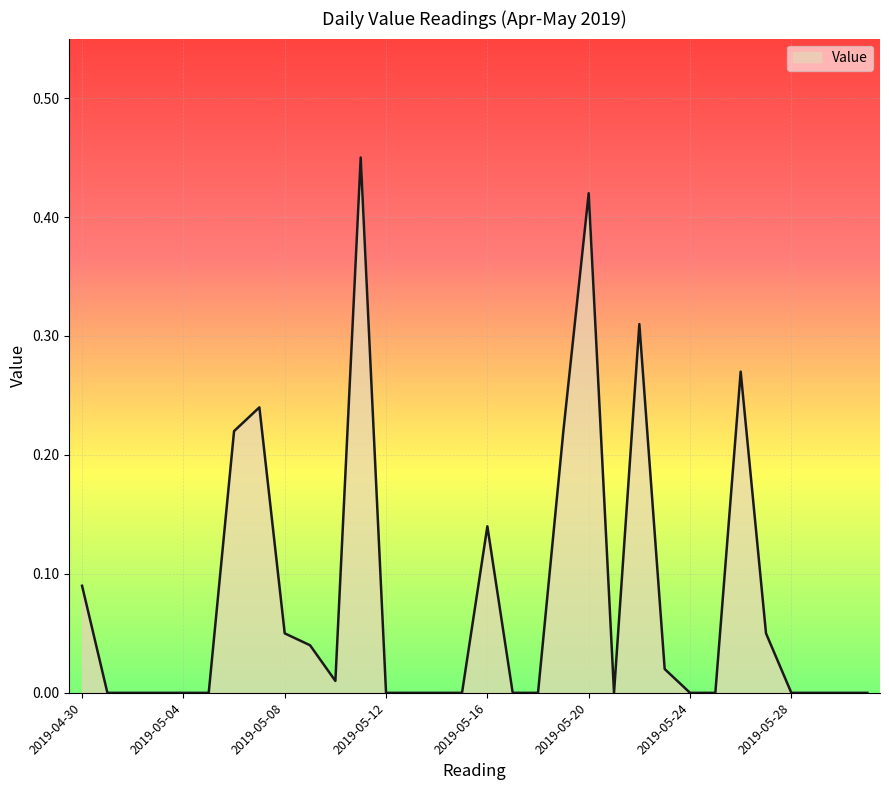

List the labels in order of value, largest first.

2019-05-11, 2019-05-20, 2019-05-22, 2019-05-26, 2019-05-07, 2019-05-06, 2019-05-19, 2019-05-16, 2019-04-30, 2019-05-08, 2019-05-27, 2019-05-09, 2019-05-23, 2019-05-10, 2019-05-01, 2019-05-02, 2019-05-03, 2019-05-04, 2019-05-05, 2019-05-12, 2019-05-13, 2019-05-14, 2019-05-15, 2019-05-17, 2019-05-18, 2019-05-21, 2019-05-24, 2019-05-25, 2019-05-28, 2019-05-29, 2019-05-30, 2019-05-31